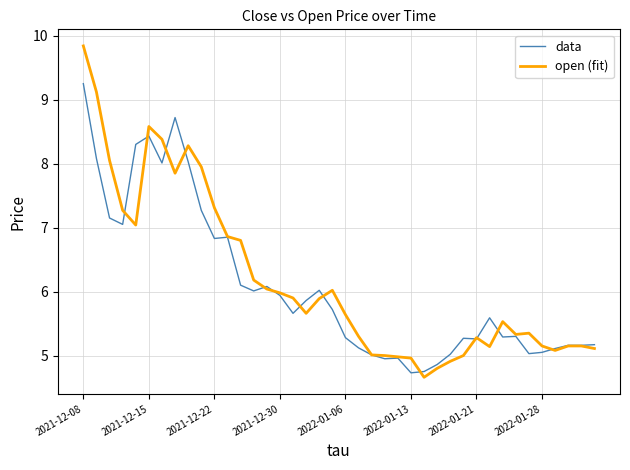

List the series in order of their peak value, highest first.

open (fit), data